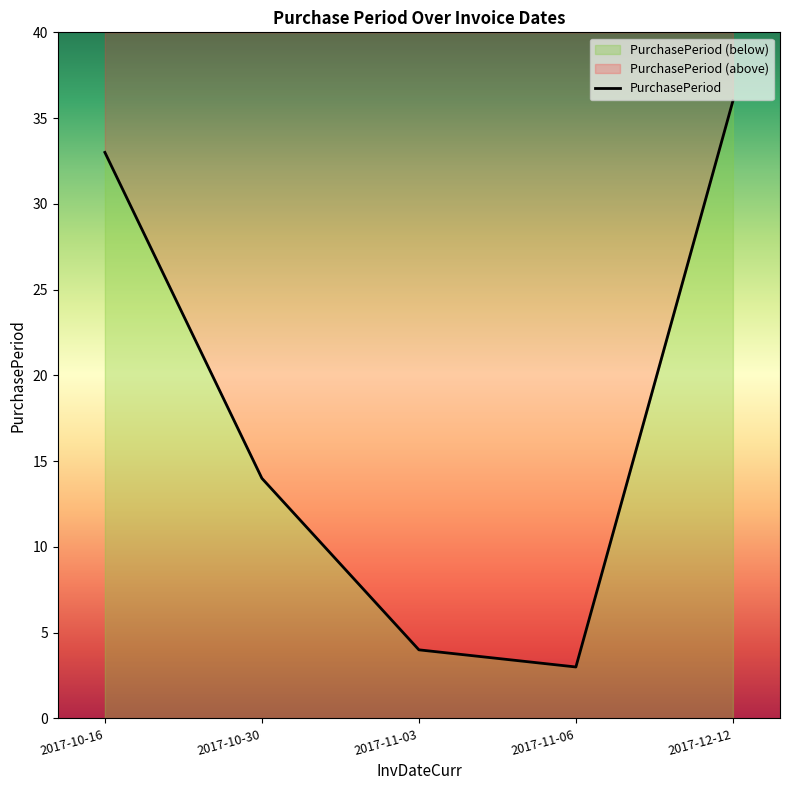

List the labels in order of value, smallest first.

2017-11-06, 2017-11-03, 2017-10-30, 2017-10-16, 2017-12-12